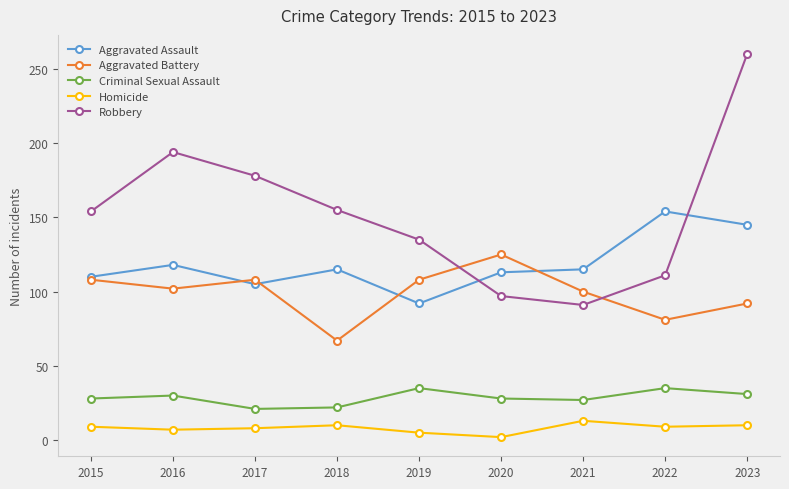

What is the average value of the Robbery series?

153